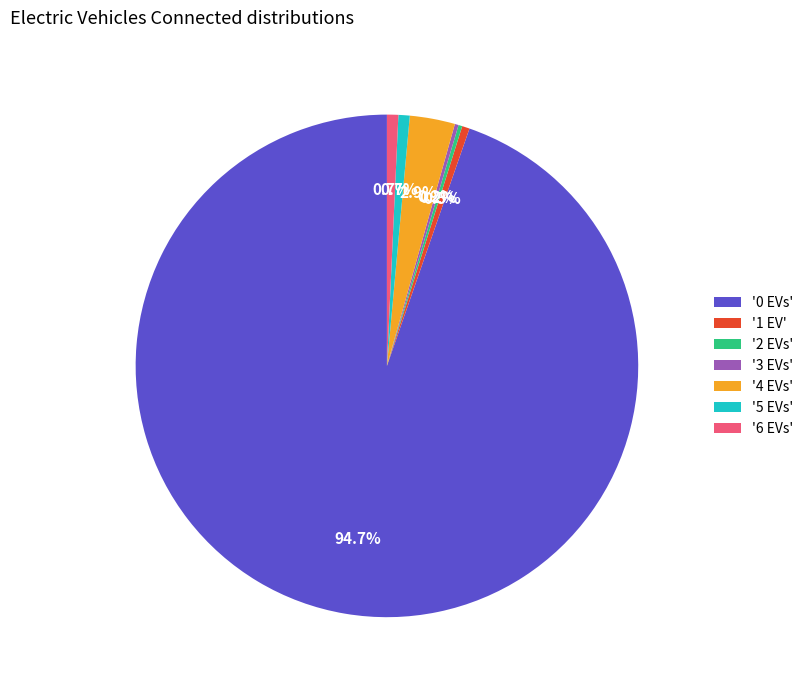

What percentage is NOT represented by '4 EVs'?

97.1%